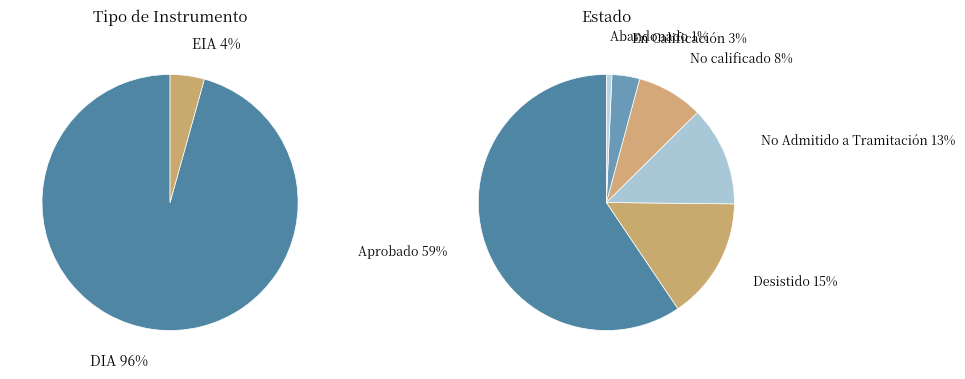

The EIA slice represents 4% of the pie. True or false?

True